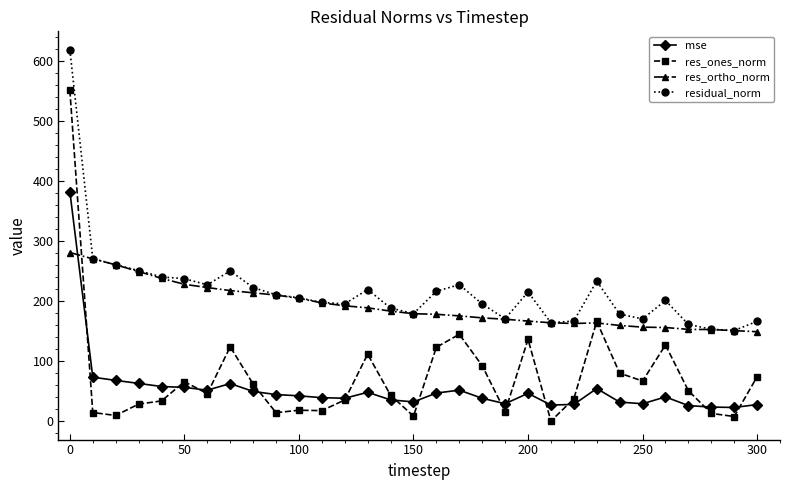

After their last crossing, which series has the higher values: res_ortho_norm or mse?

res_ortho_norm